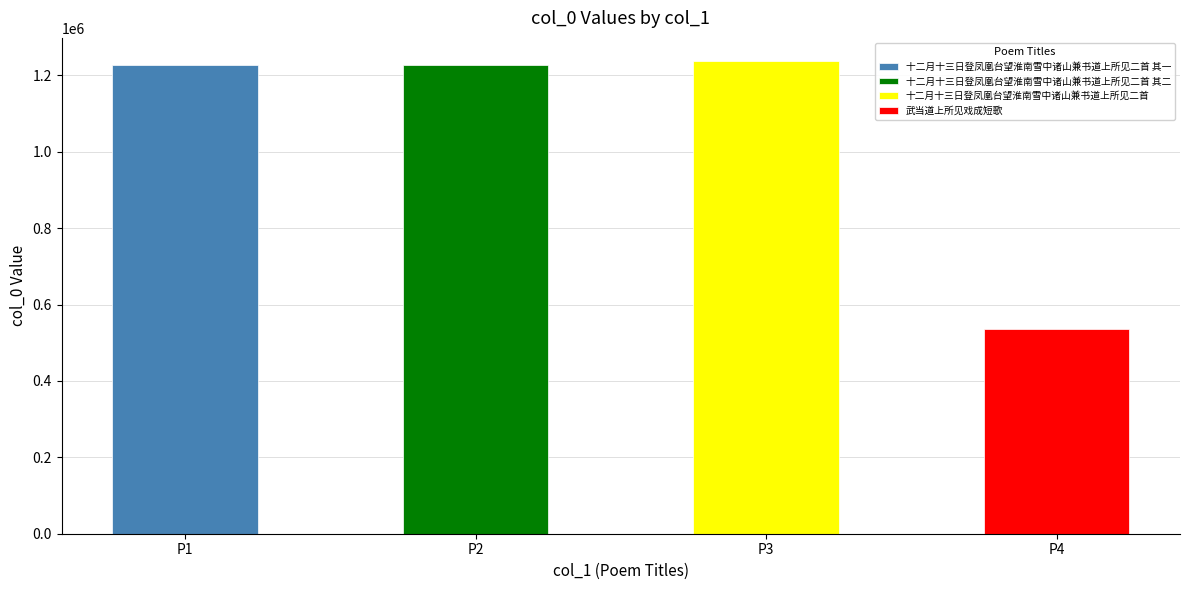

Rank the categories by value from lowest to highest.

武当道上所见戏成短歌, 十二月十三日登凤凰台望淮南雪中诸山兼书道上所见二首 其一, 十二月十三日登凤凰台望淮南雪中诸山兼书道上所见二首 其二, 十二月十三日登凤凰台望淮南雪中诸山兼书道上所见二首